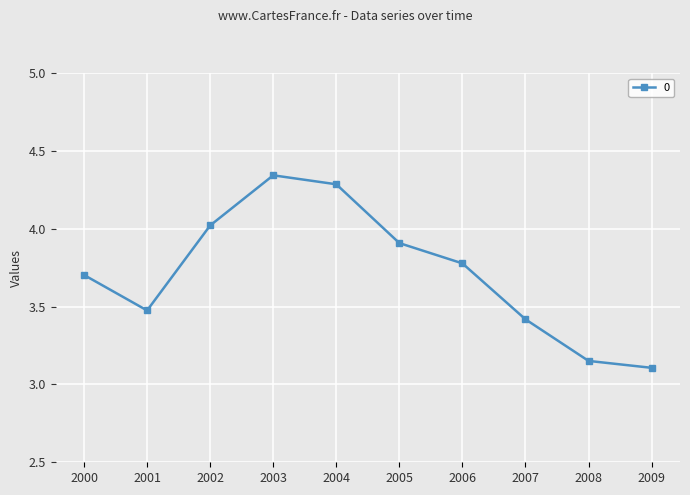

What is the value of the 1st point from the left?

3.7